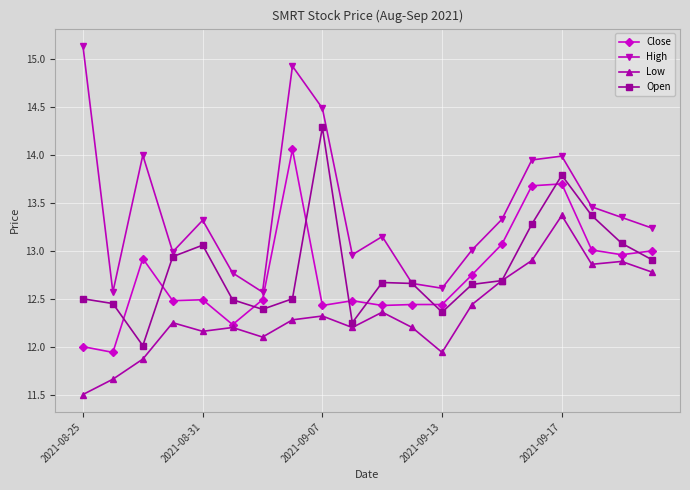

Does the chart display data point markers on the line(s)?

Yes